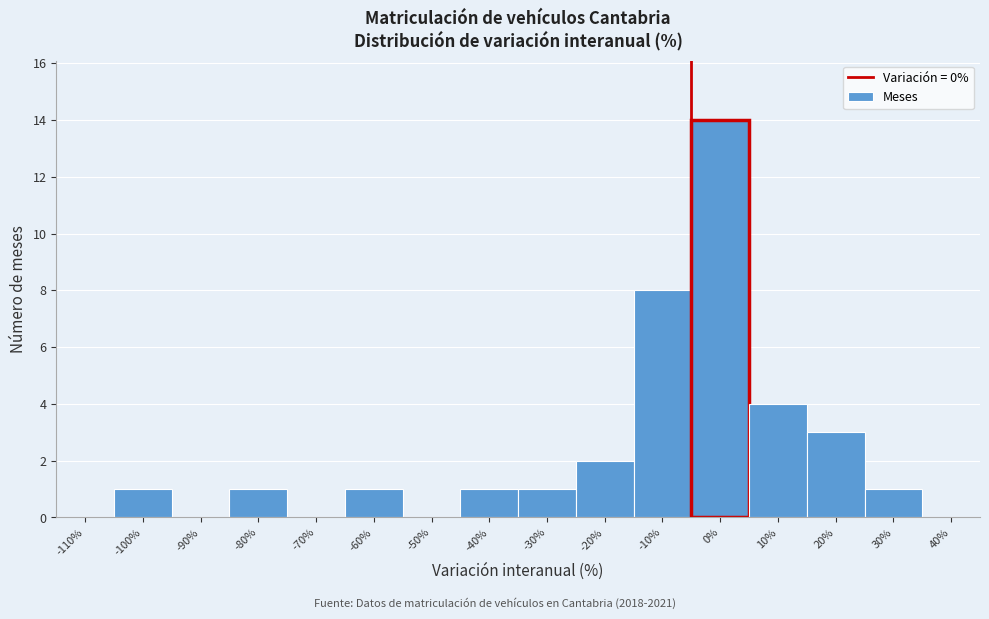

Reading left to right, what are all the values shown in this chart?

-110%=0	-100%=1	-90%=0	-80%=1	-70%=0	-60%=1	-50%=0	-40%=1	-30%=1	-20%=2	-10%=8	0%=14	10%=4	20%=3	30%=1	40%=0